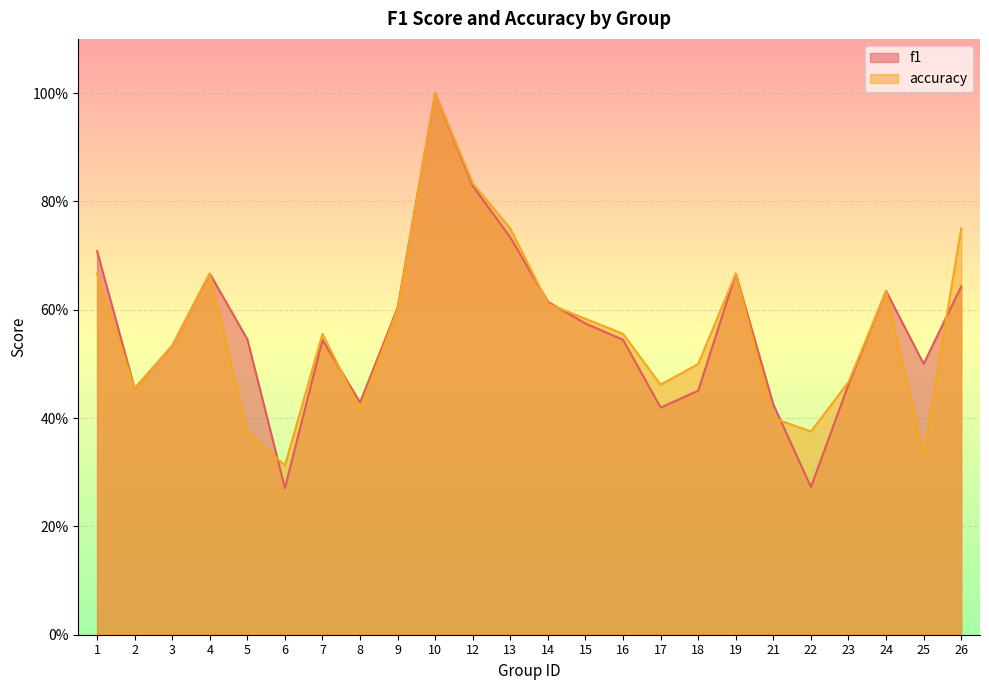

Reading left to right, what are all the values shown in this chart?

f1: 1=0.7	2=0.5	3=0.5	4=0.7	5=0.5	6=0.3	7=0.5	8=0.4	9=0.6	10=1.0	12=0.8	13=0.7	14=0.6	15=0.6	16=0.5	17=0.4	18=0.5	19=0.7	21=0.4	22=0.3	23=0.5	24=0.6	25=0.5	26=0.6
accuracy: 1=0.7	2=0.5	3=0.5	4=0.7	5=0.4	6=0.3	7=0.6	8=0.4	9=0.6	10=1.0	12=0.8	13=0.8	14=0.6	15=0.6	16=0.6	17=0.5	18=0.5	19=0.7	21=0.4	22=0.4	23=0.5	24=0.6	25=0.3	26=0.8